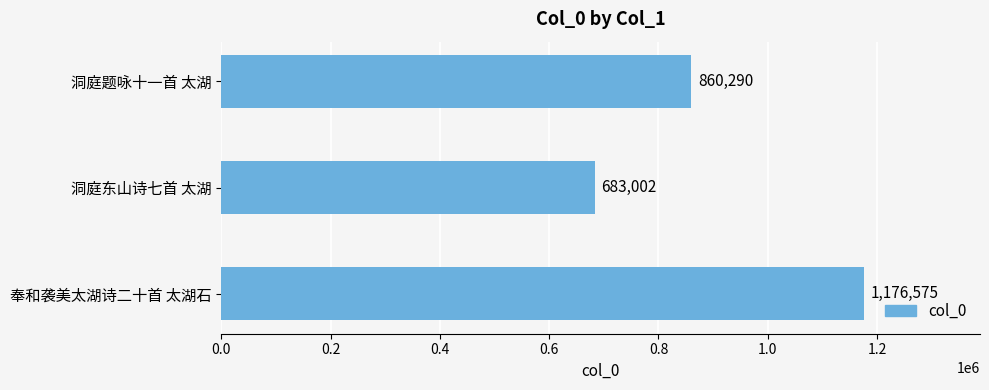

Reading bottom to top, extract all data points from this chart.

1176575	683002	860290